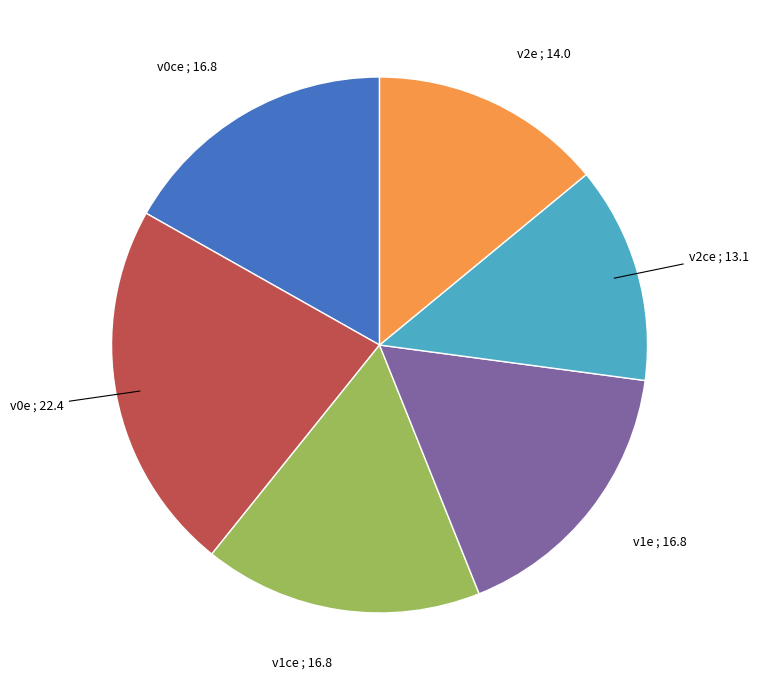

Do v0e and v1ce together represent more than half of the pie?

No